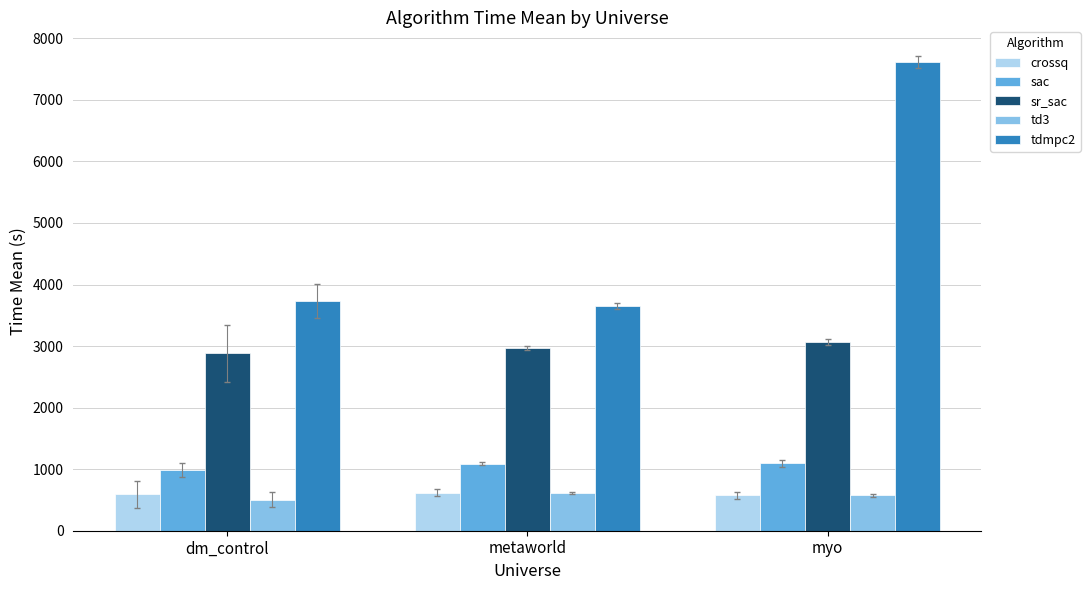

At how many categories does at least one series exceed 6087?

1